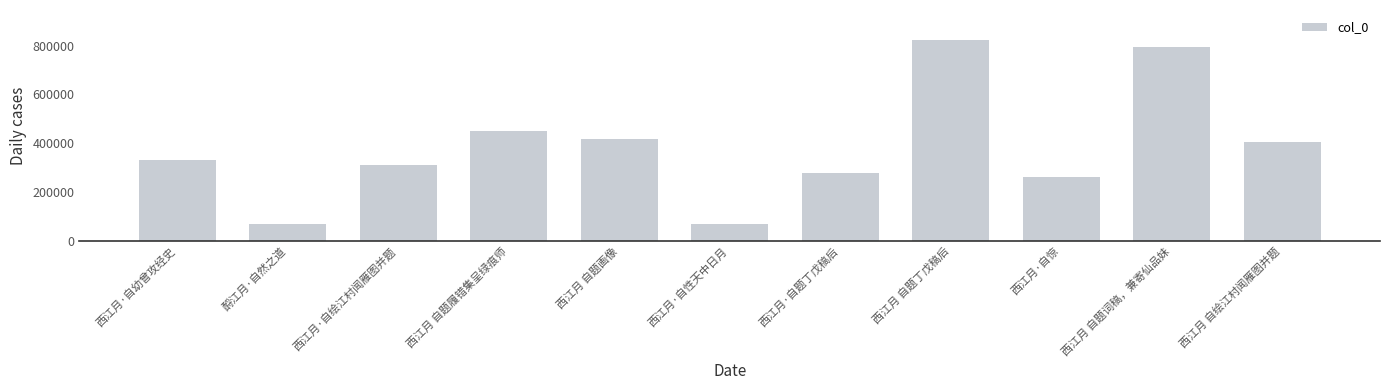

At which category does the chart reach its peak across all series?

西江月 自题丁戊稿后